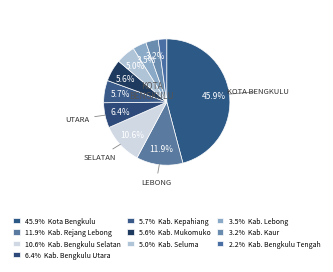

Count the number of slices in the pie.

10